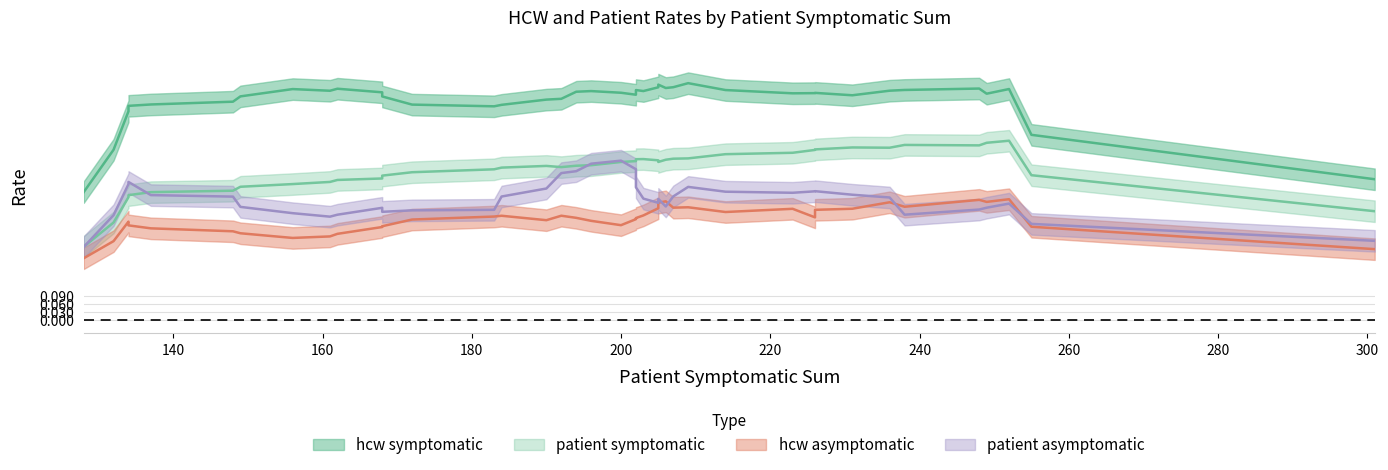

What is the value of the patient_symptomatic point at the 25th from the left?

0.7